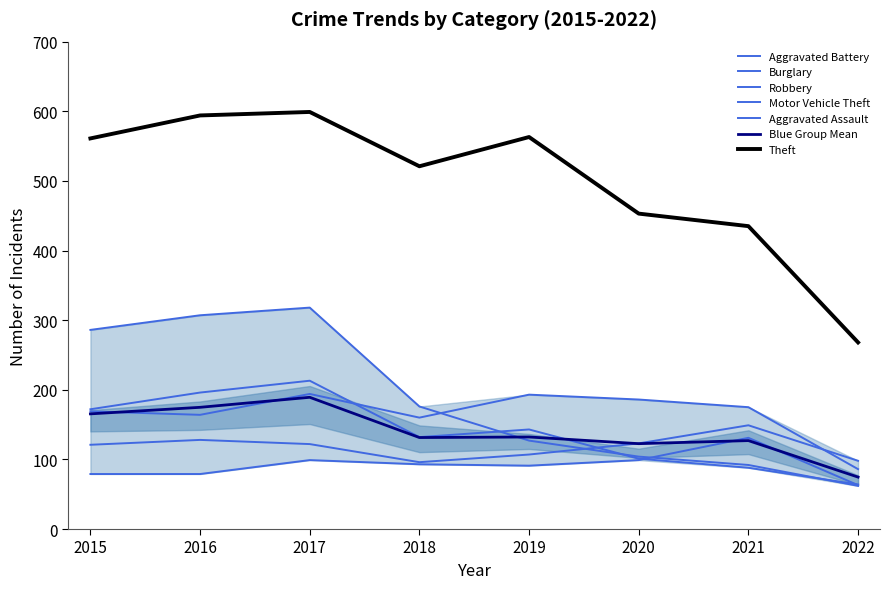

True or false: Motor Vehicle Theft and Theft cross at least once.

False